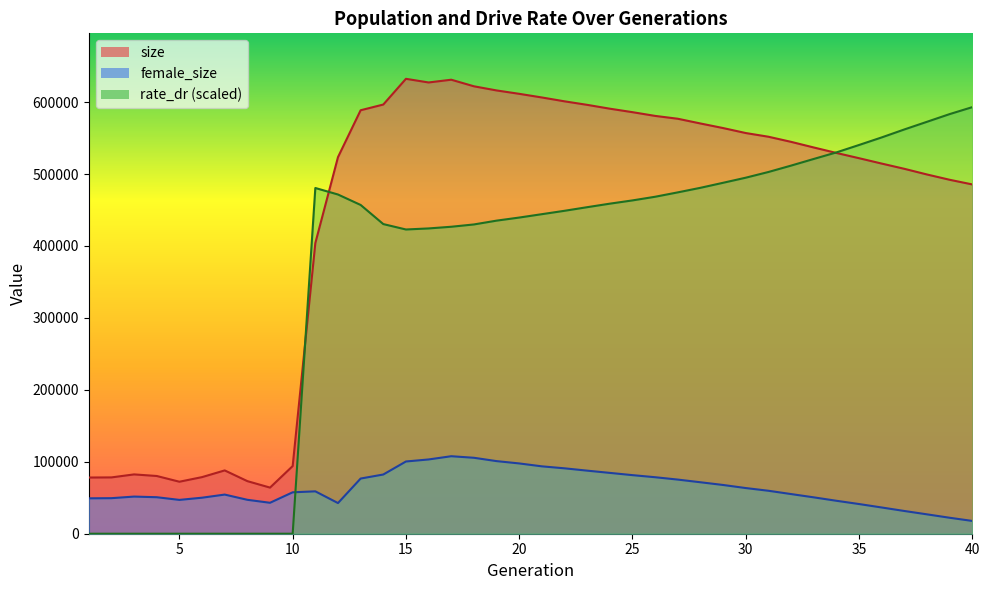

What is the average value of the size series?

441391.7